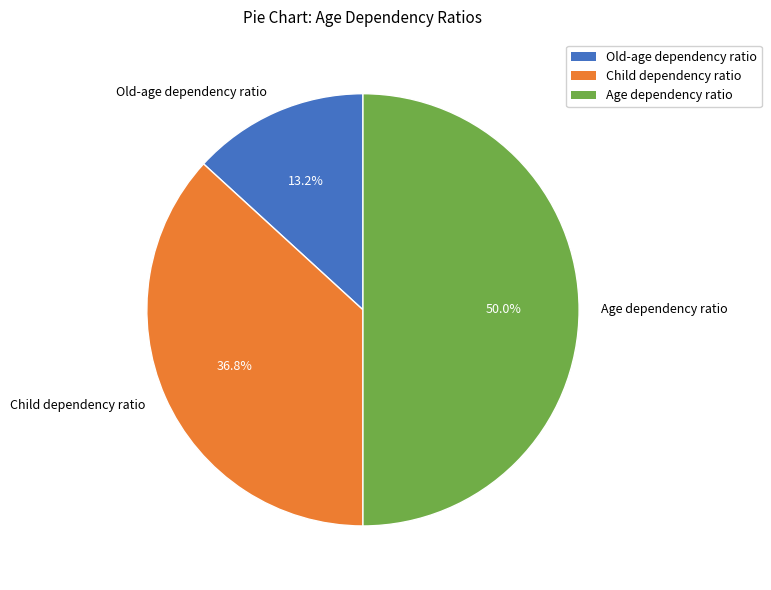

What is the smallest slice in the pie chart?

Old-age dependency ratio